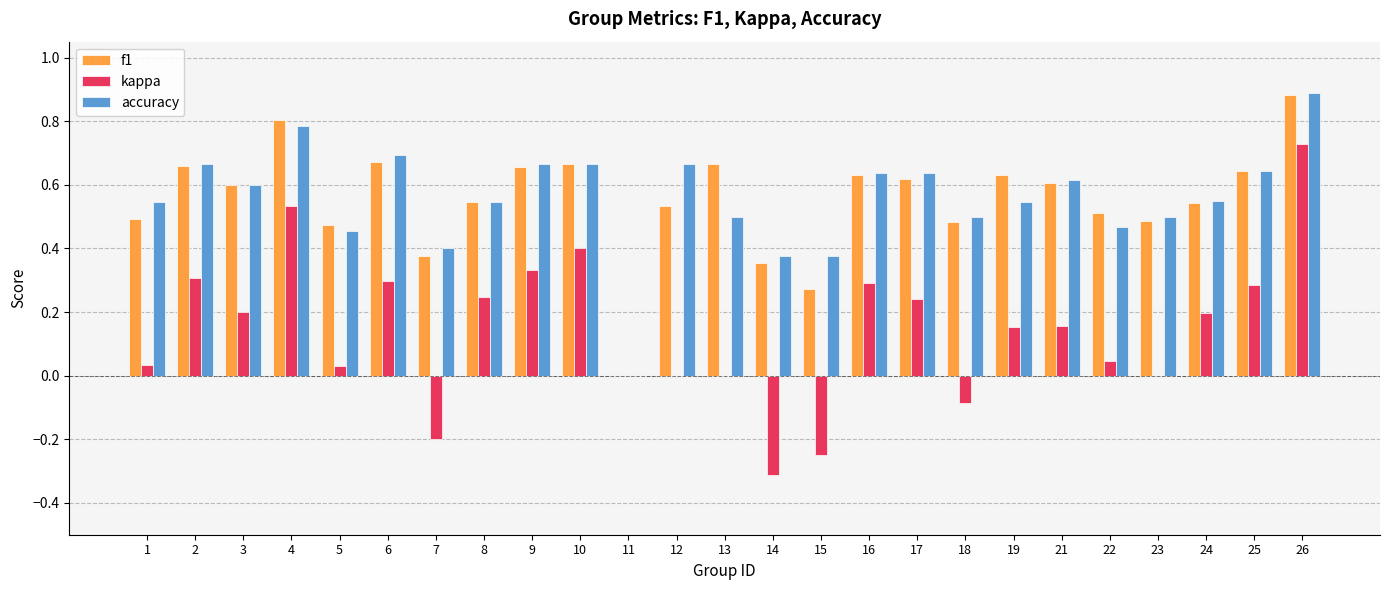

What are all the series names shown in the legend?

f1, kappa, accuracy